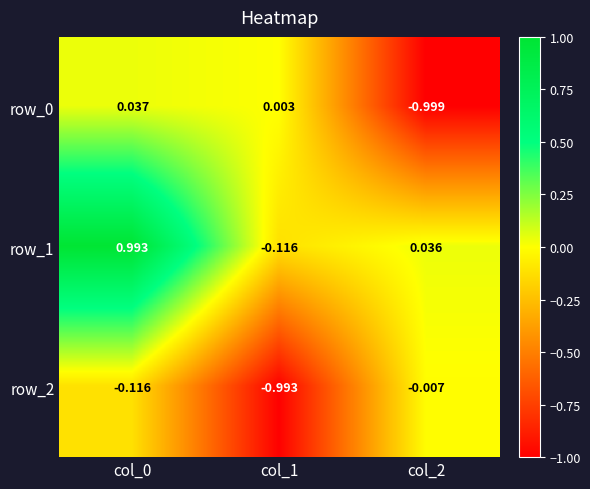

Is the value of row_0 at col_1 greater than the value of row_1 at col_1?

Yes